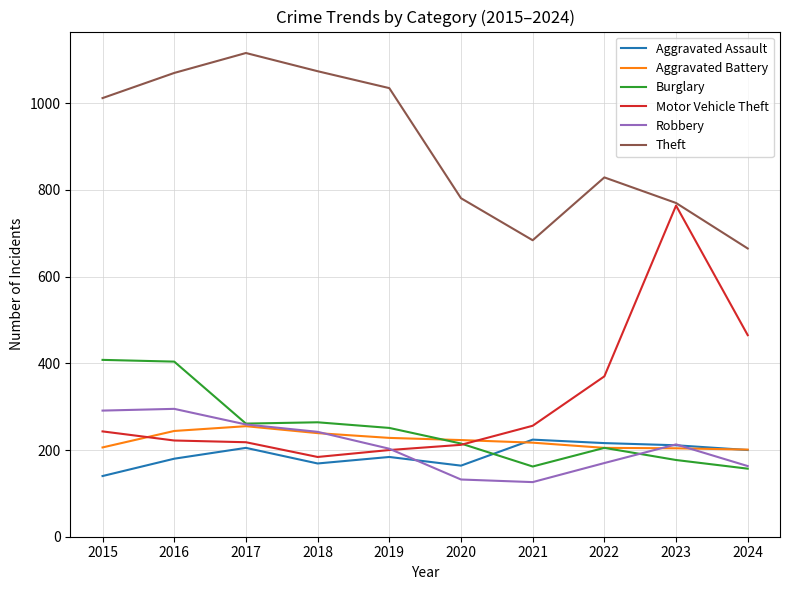

What is the approximate value of Aggravated Assault at 2022?

216